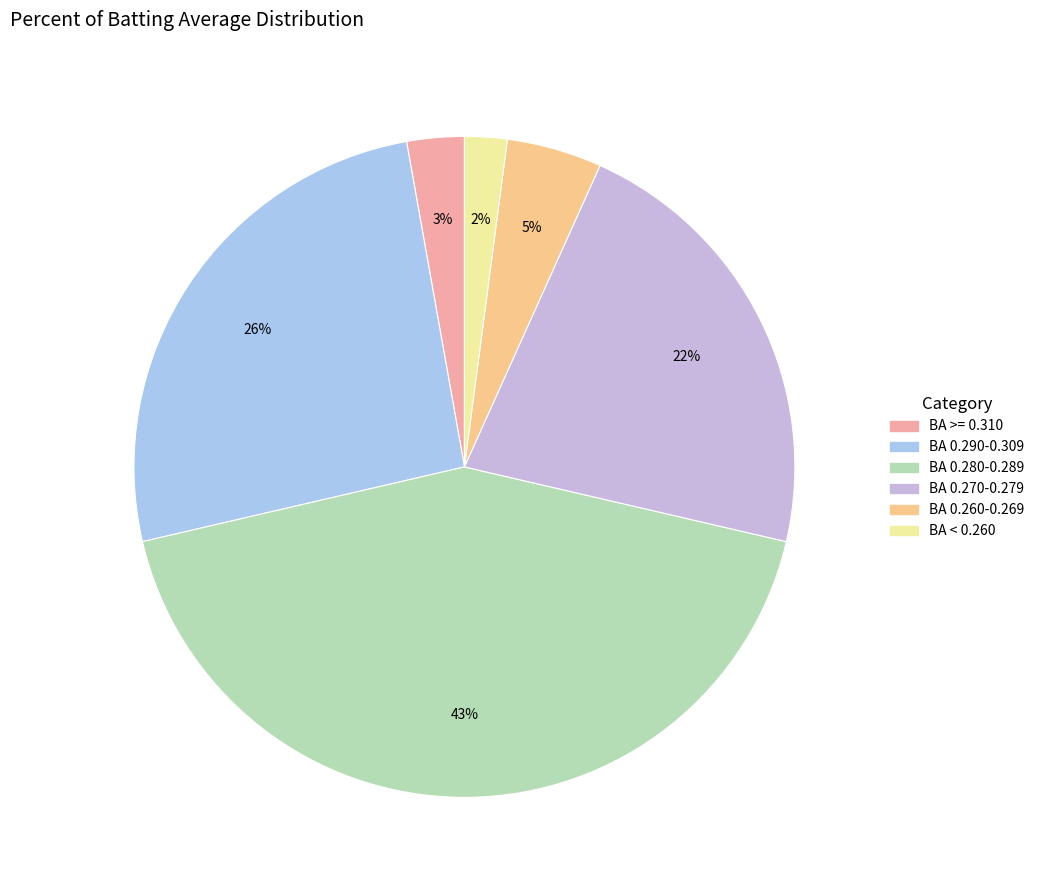

Count the number of slices in the pie.

6